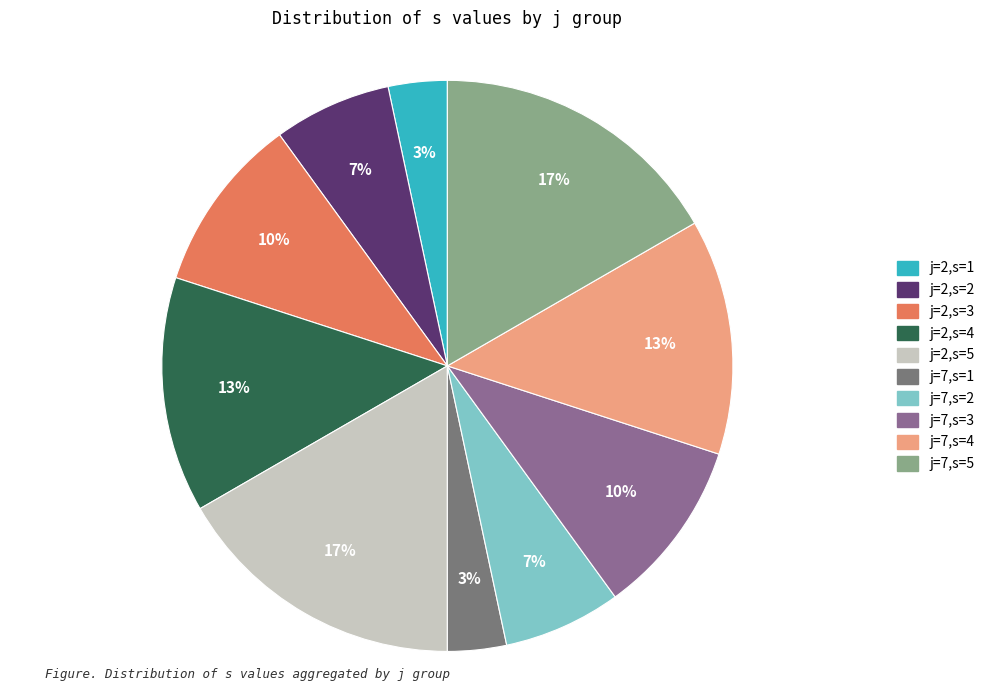

Which slice is the smallest?

j=2, s=1